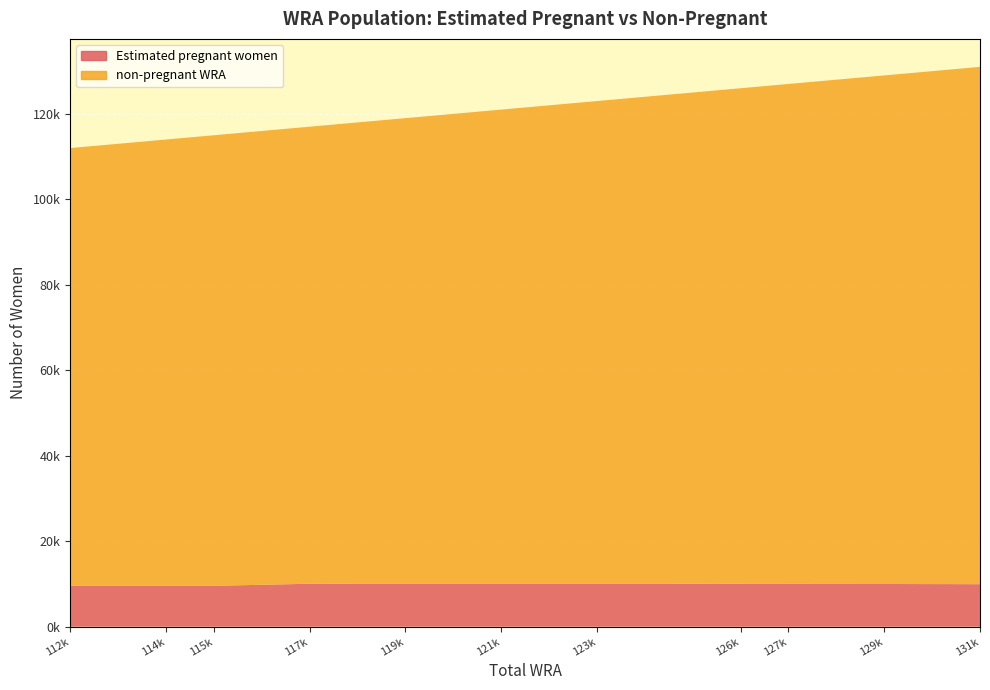

Reading left to right, list all the values displayed in this chart.

Estimated pregnant women: 112000=9560.4	114000=9584.7	115000=9567.3	117000=10048.9	119000=10076.6	121000=10075.1	123000=10075.2	126000=10046.3	127000=10011.5	129000=9992.4	131000=9945.7
non-pregnant WRA: 112000=102439.6	114000=104415.3	115000=105432.7	117000=106951.1	119000=108923.4	121000=110924.9	123000=112924.8	126000=115953.7	127000=116988.5	129000=119007.6	131000=121054.3